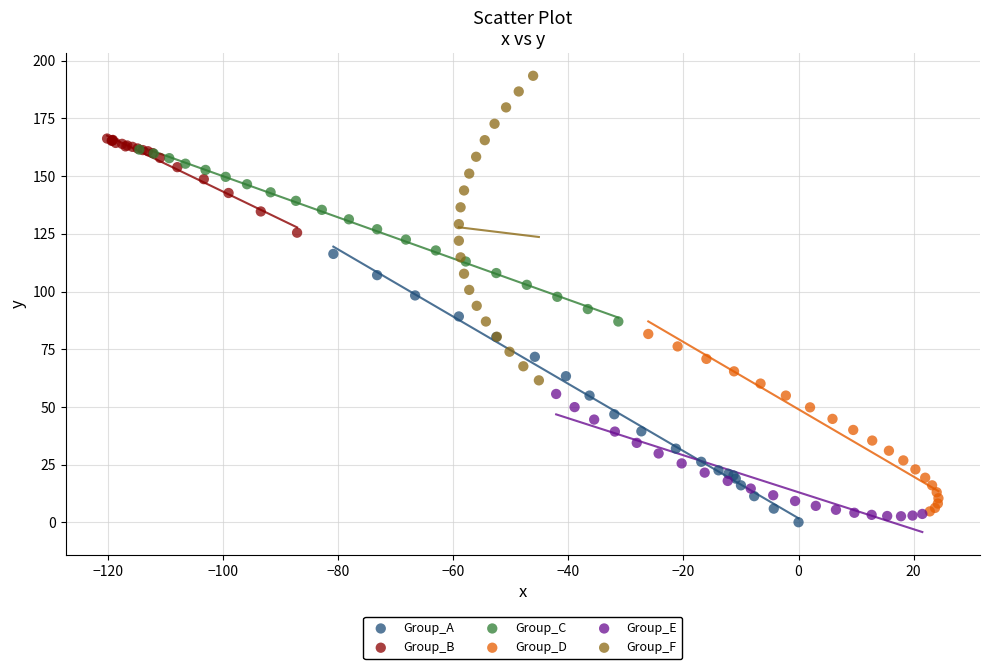

Which series reaches the minimum Y coordinate?

Group_A